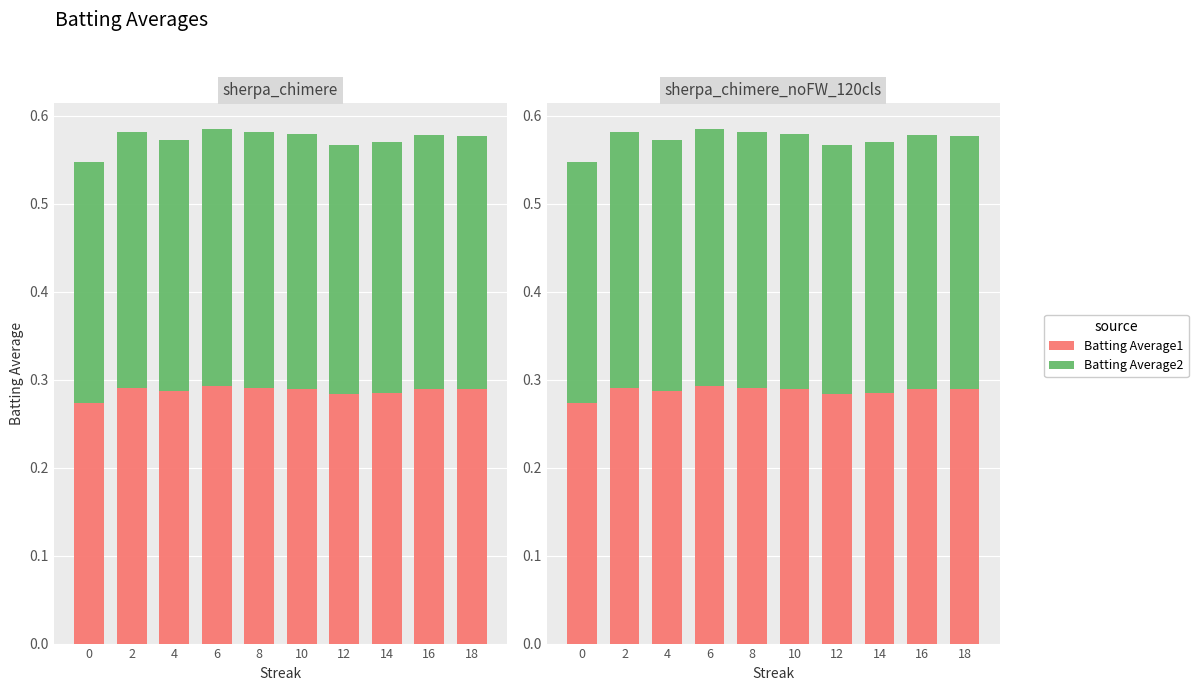

What is the value of the Batting Average2 bar at the 7th from the left?

0.3